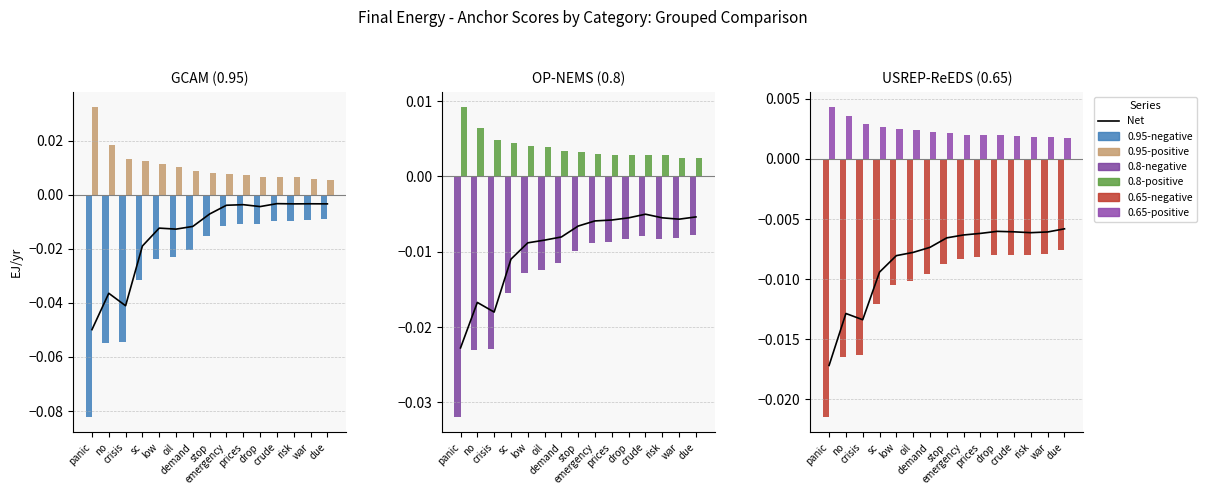

At how many categories does at least one series exceed 0?

15